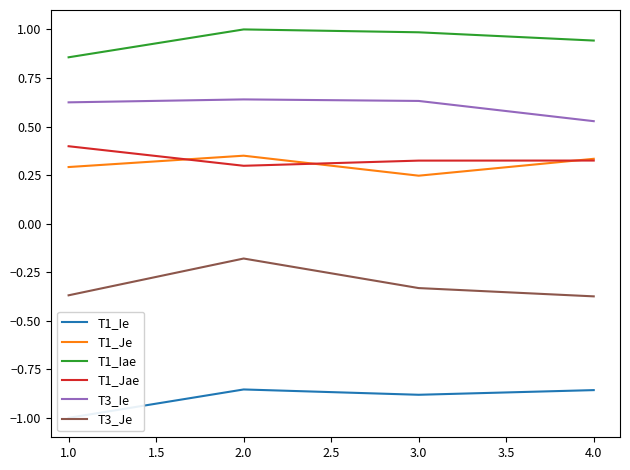

What is the maximum value shown in the chart?

1.0